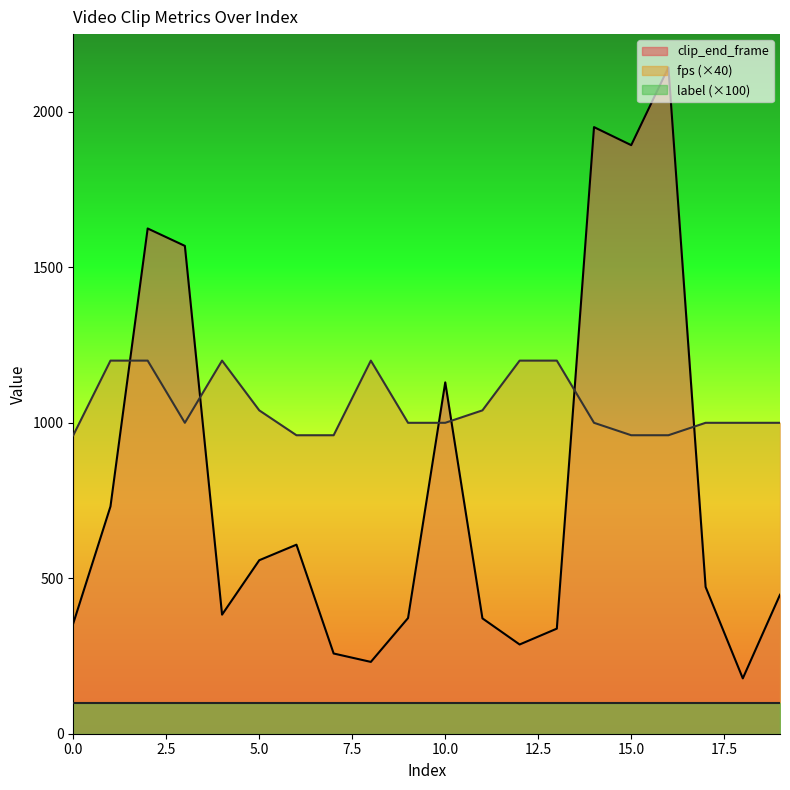

Rank the series by their average value, from highest to lowest.

fps (×40), clip_end_frame, label (×100)